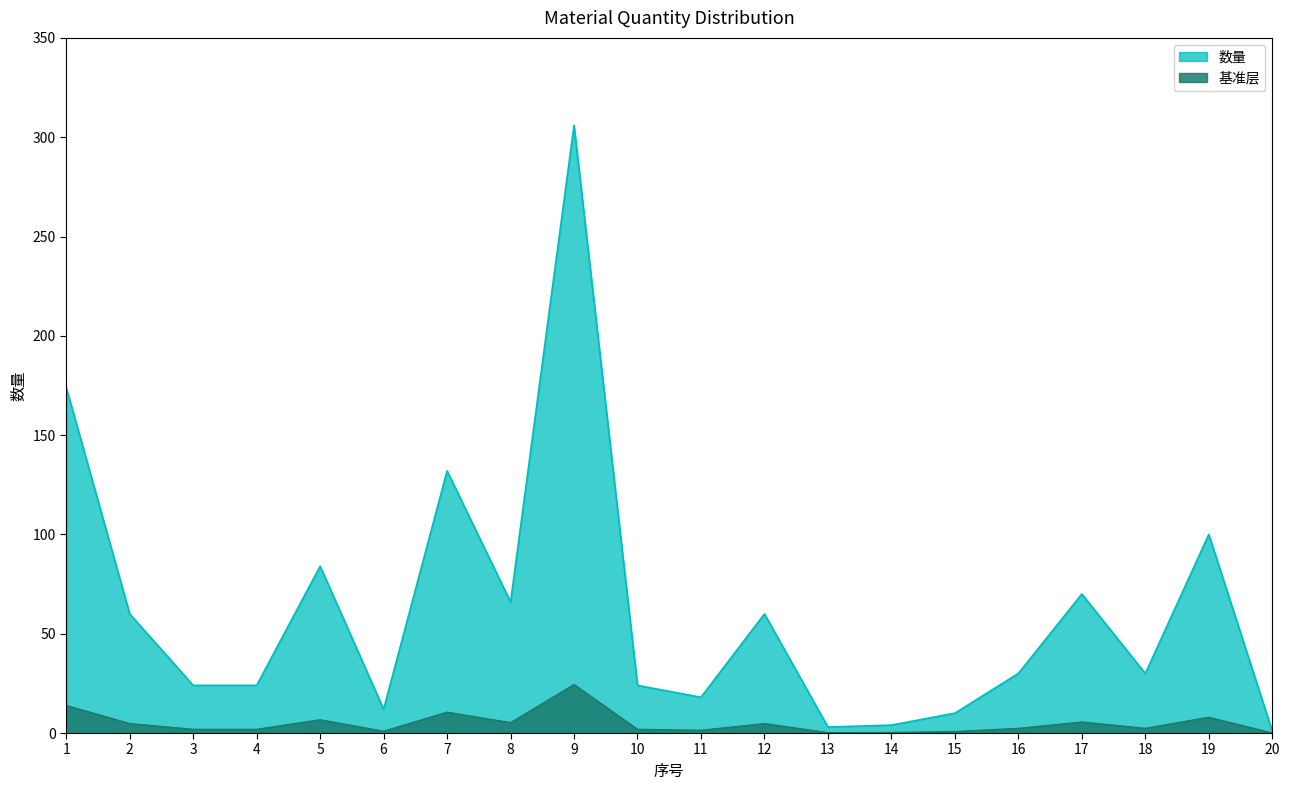

The chart shows a value of 306 at 9. True or false?

True